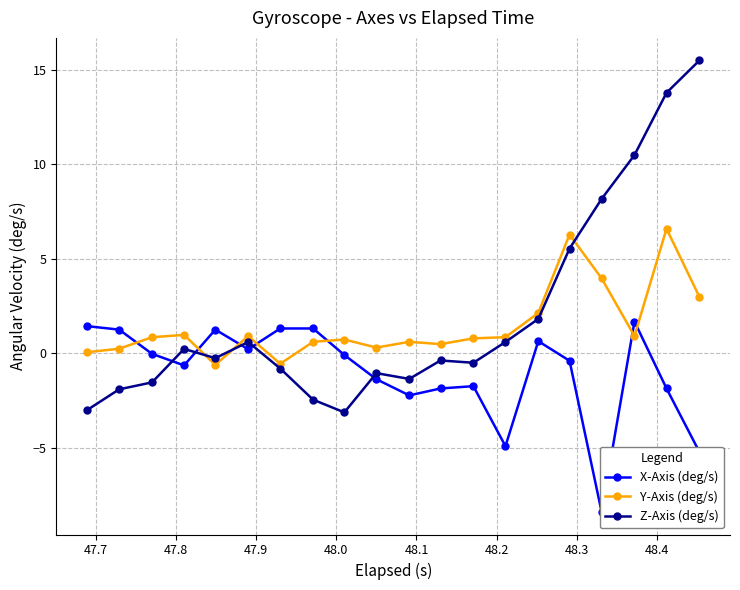

How many positive values does the Y-Axis (deg/s) series have?

18